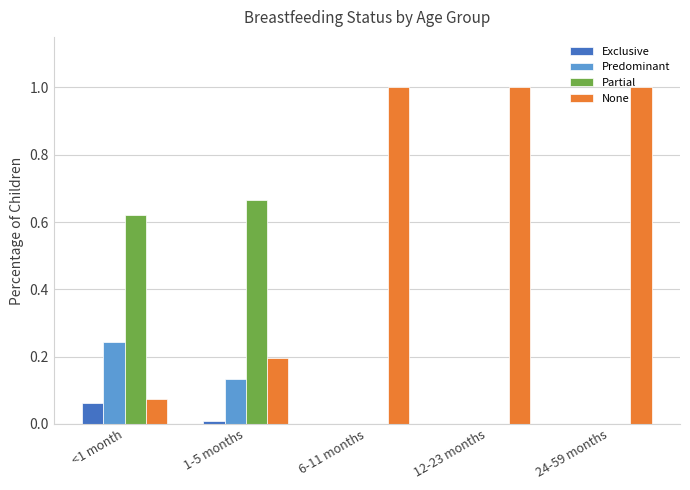

True or false: Partial has a value of 0.0 at 12-23 months.

True